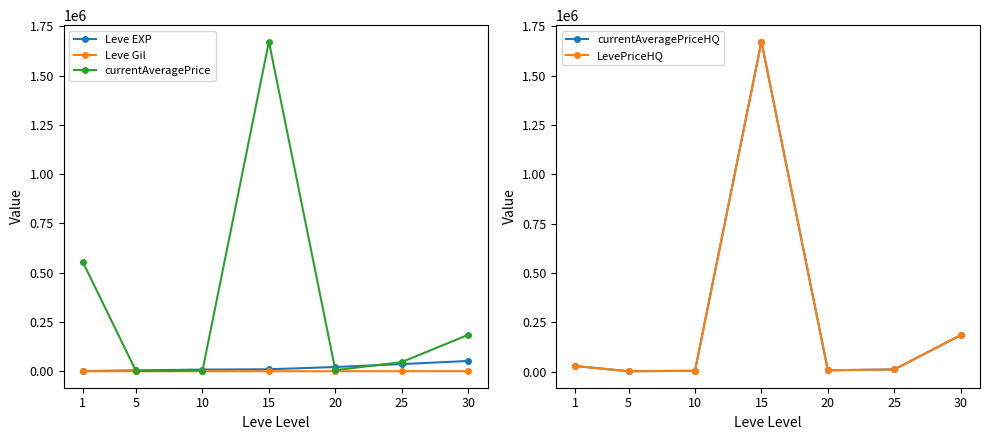

True or false: Leve Gil and Leve EXP cross at least once.

False